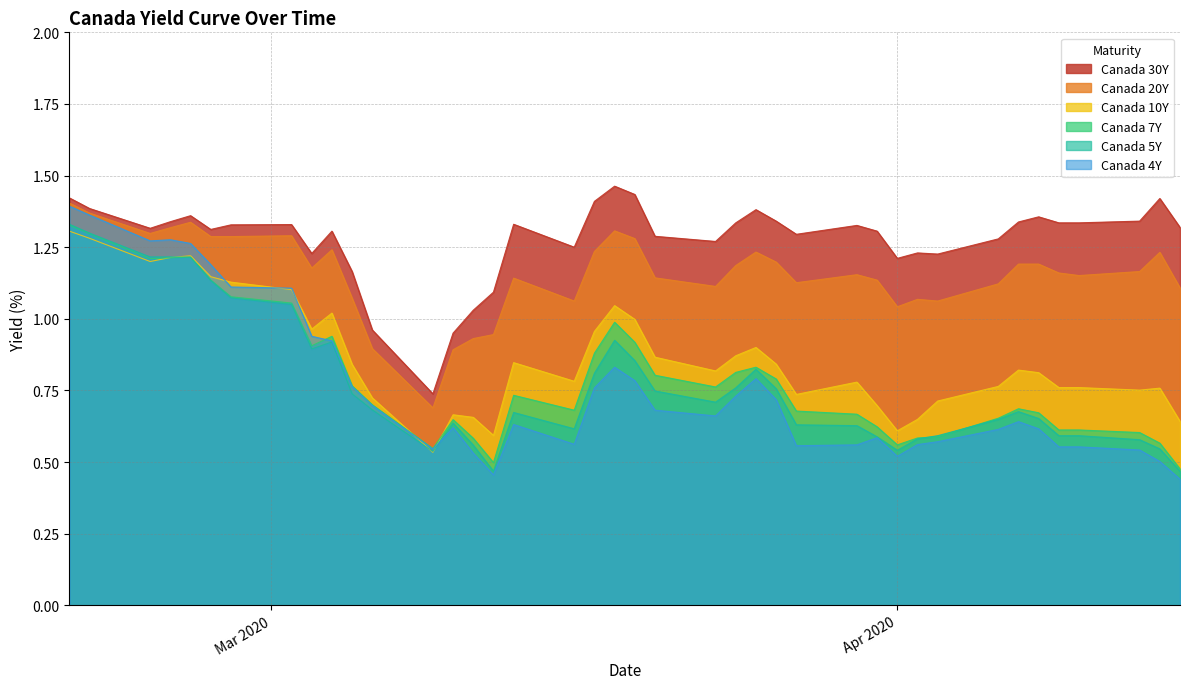

What is the label of the 31st point from the left?

2020-04-02